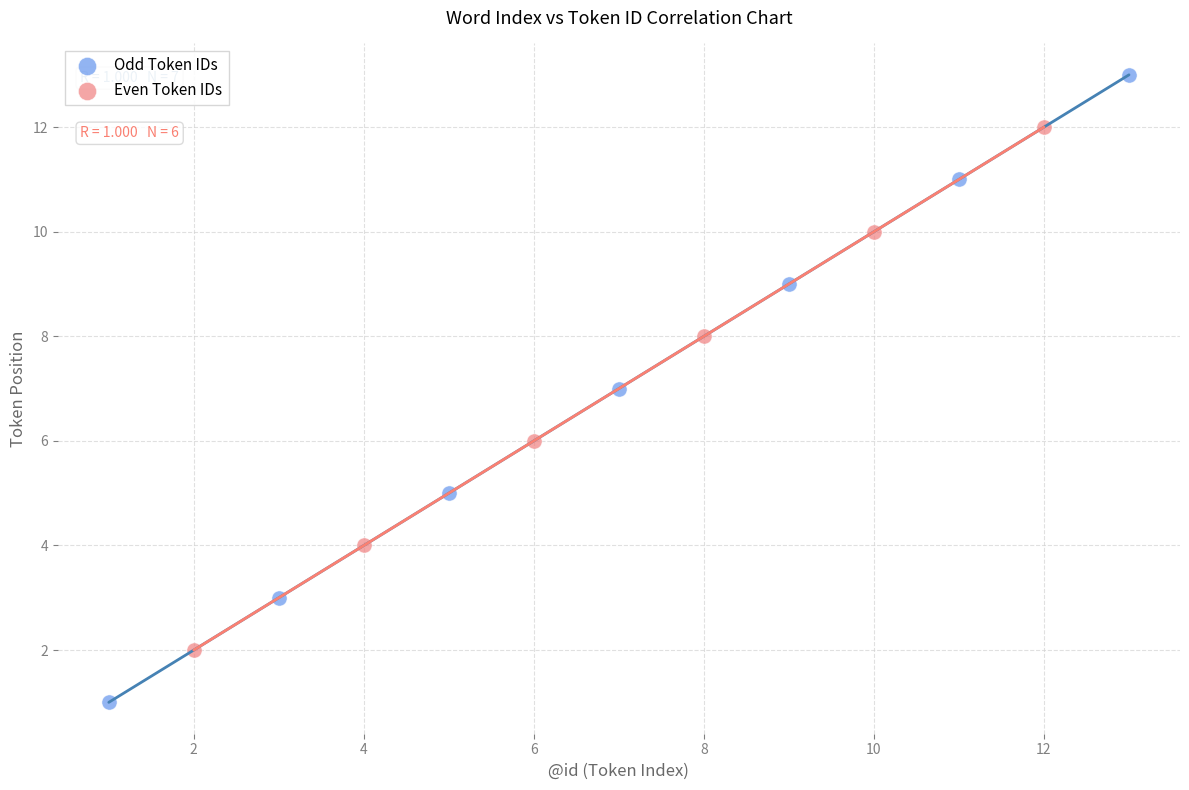

Which series reaches the minimum Y coordinate?

Odd Token IDs